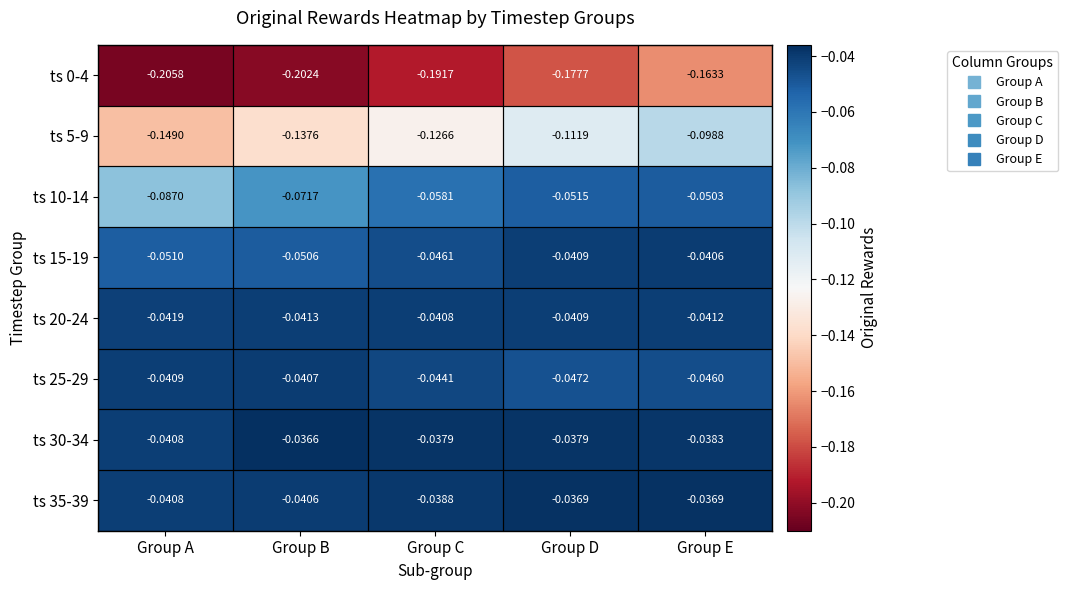

Is the value of ts 15-19 at Group B greater than the value of ts 25-29 at Group A?

No